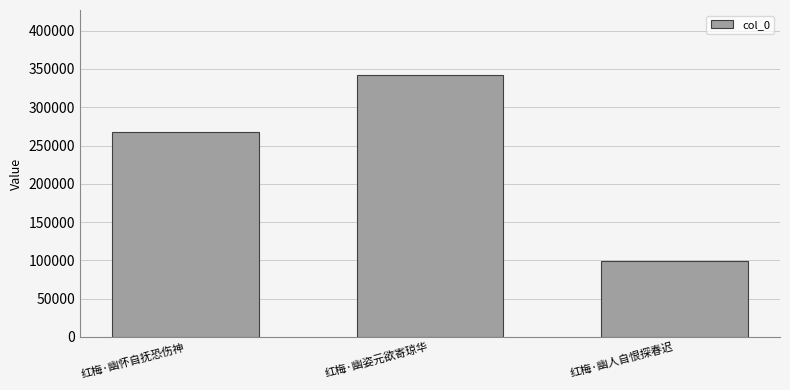

Which label corresponds to the largest value in the chart?

红梅·幽姿元欲寄琼华